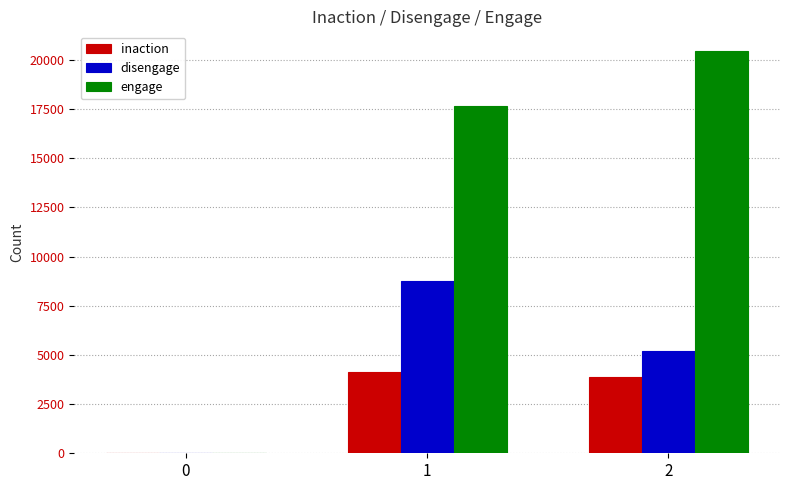

Reading left to right, transcribe all the data shown in this chart.

inaction: 0=0	1=4111	2=3855
disengage: 0=0	1=8772	2=5183
engage: 0=0	1=17657	2=20422